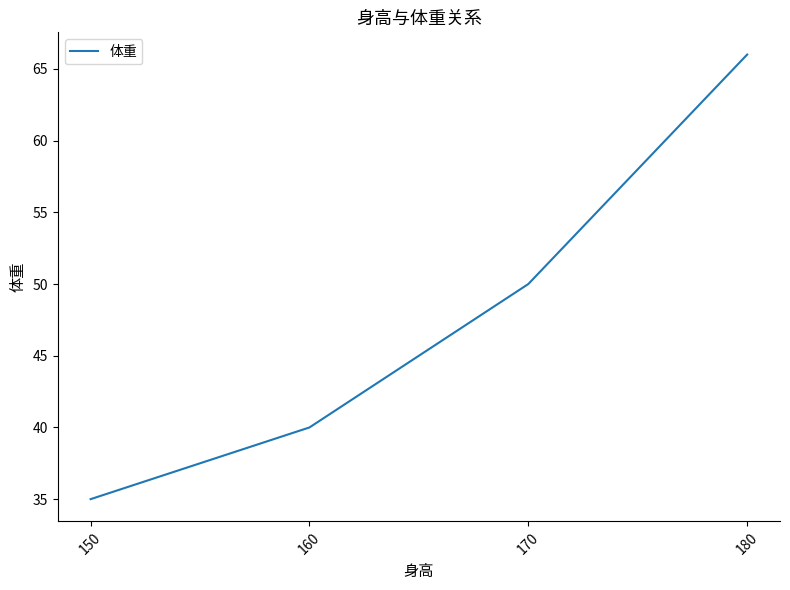

True or false: there are more than 0 points higher than both neighbors.

False